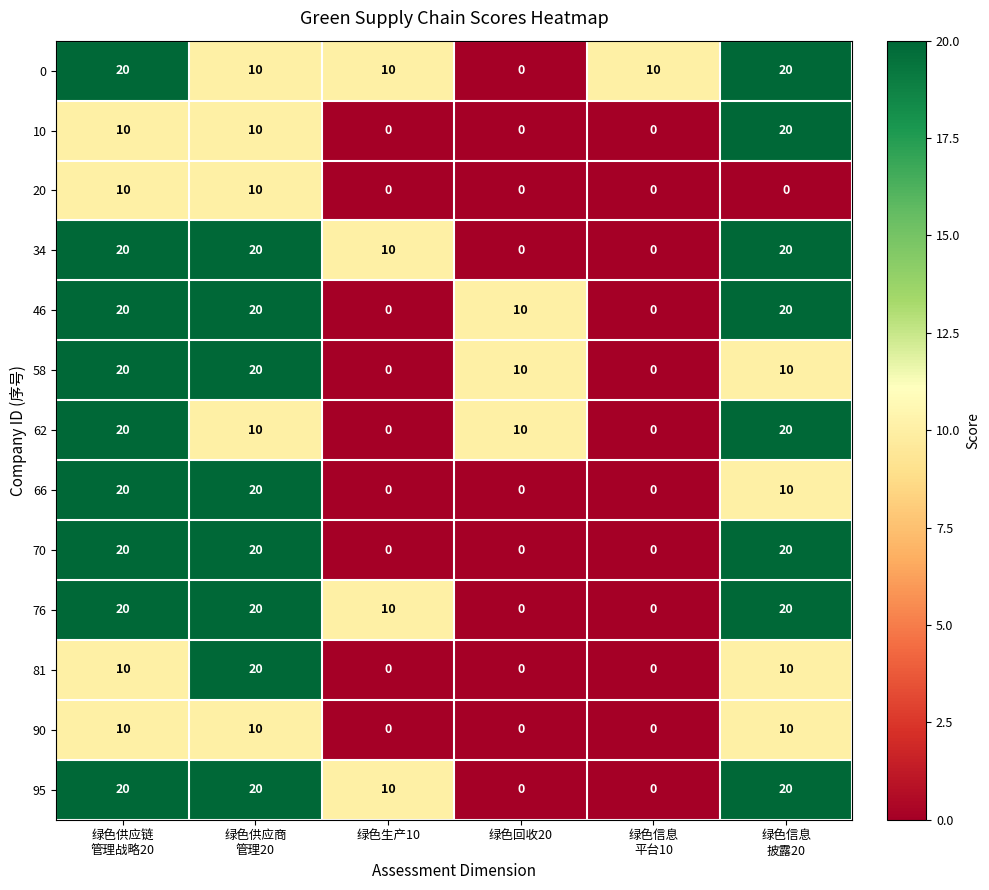

The value of 76 at 绿色回收20 is 0. True or false?

True